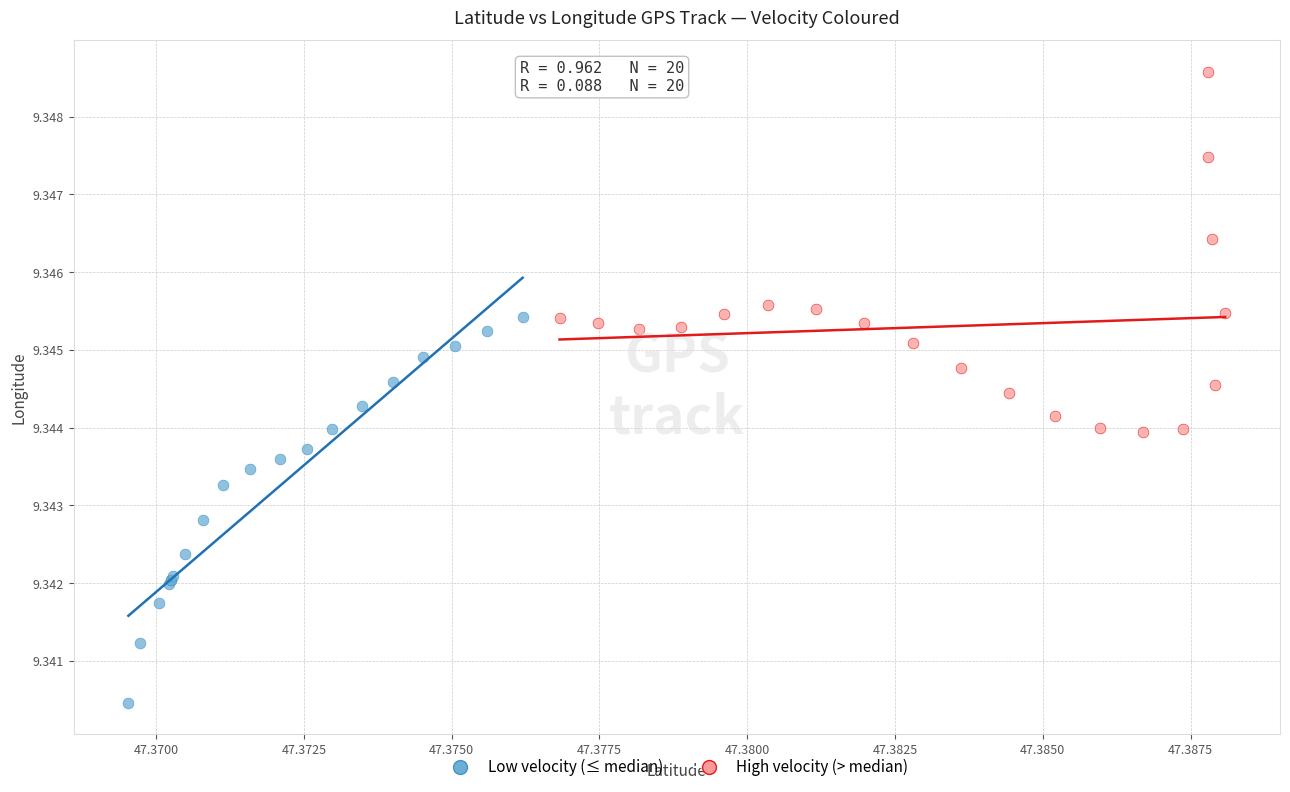

Which series reaches the maximum Y coordinate?

High velocity (> median)